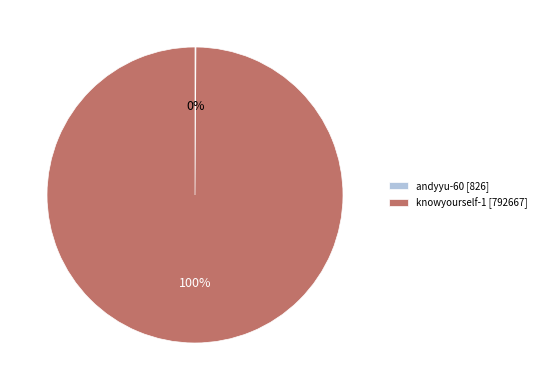

Is there a majority slice in this chart?

Yes